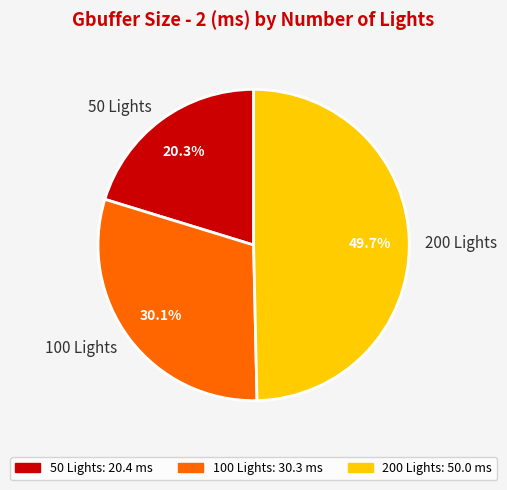

Does 50 Lights represent more than half of the total?

No